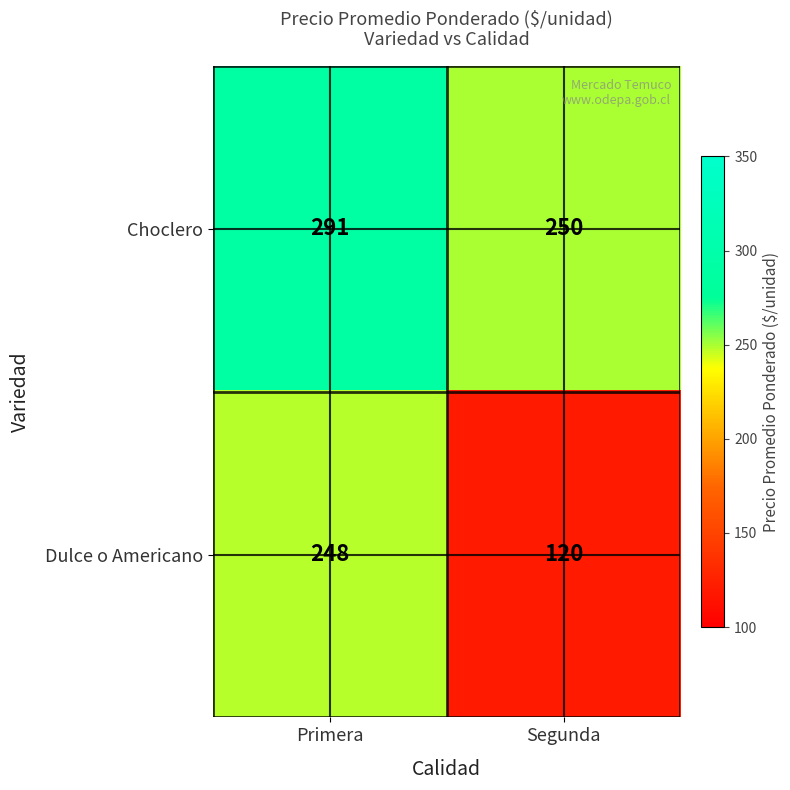

Read the Choclero value at Primera, to the nearest 5.

290